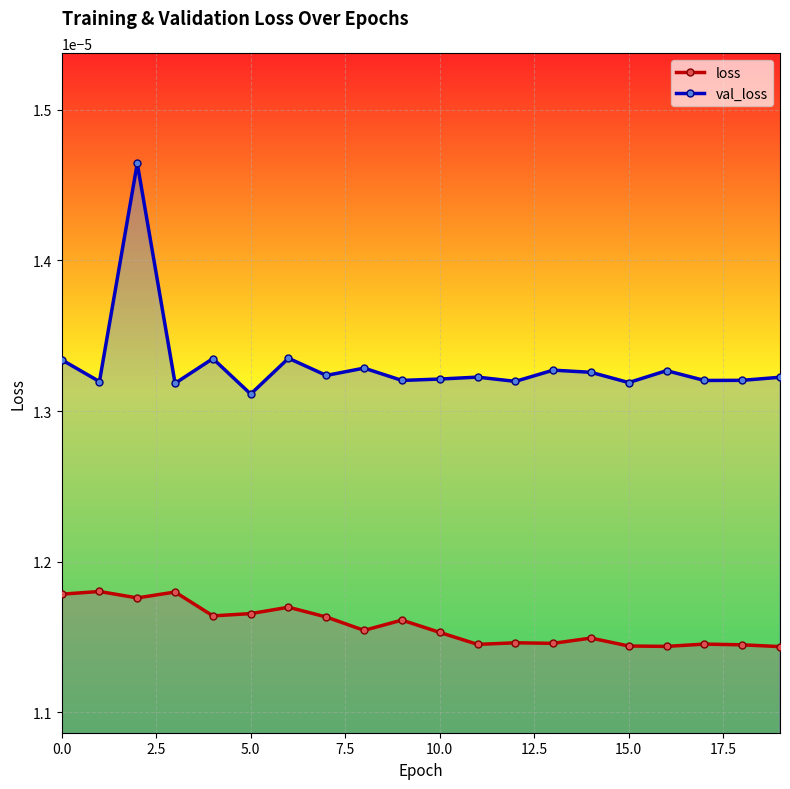

List the series in order of their overall mean, highest first.

val_loss, loss